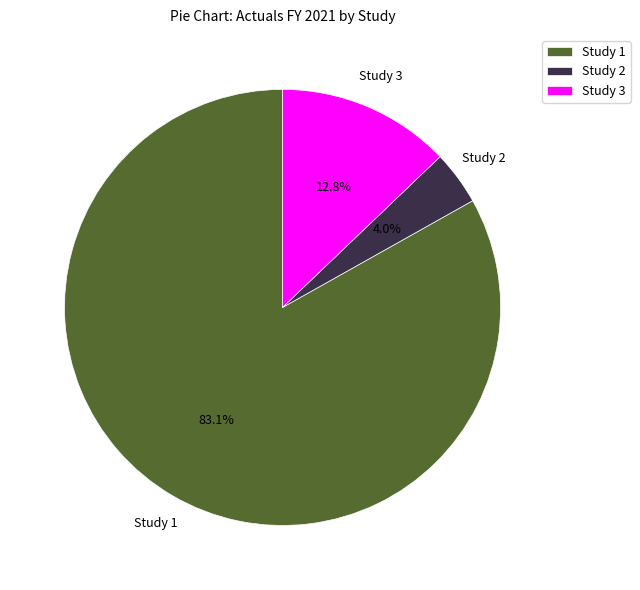

To the nearest percent, what is the average slice percentage?

33%